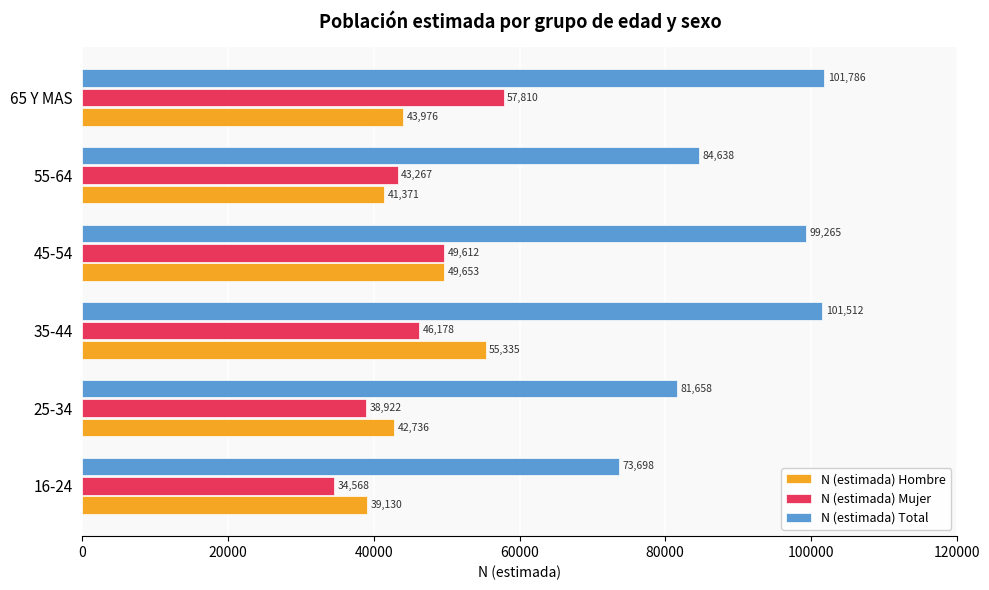

At which label is N (estimada) Mujer closest to 46189?

35-44